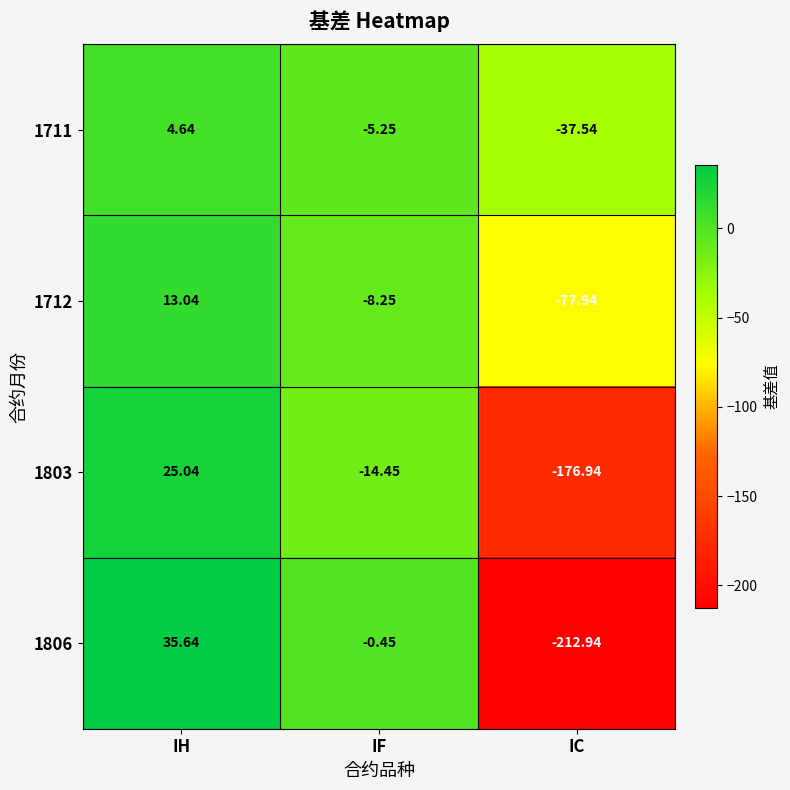

Which series has the largest total across all categories?

1711